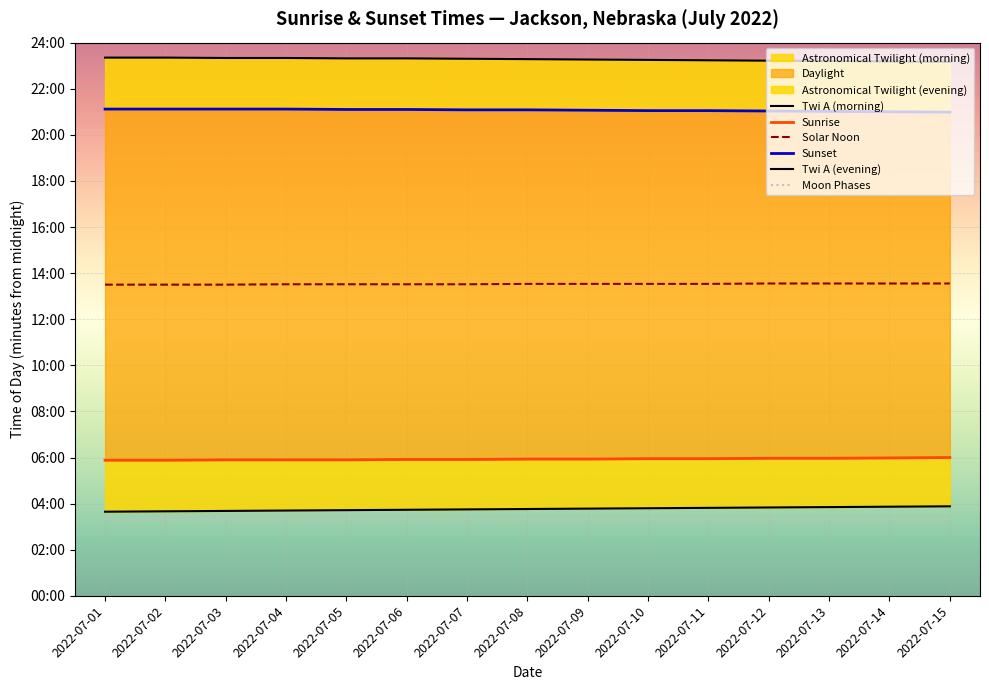

How many categories are shown in the chart?

15